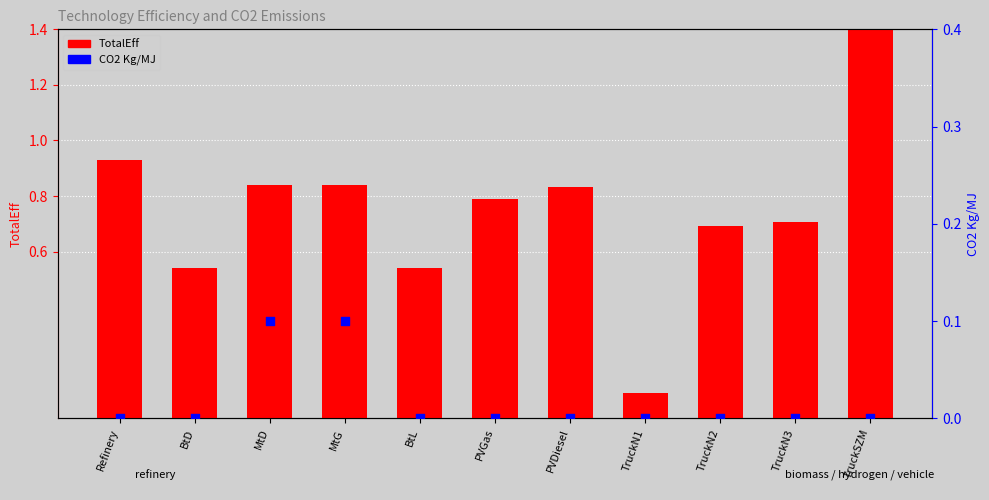

Which series contains the lowest Y value?

CO2 Kg/MJ